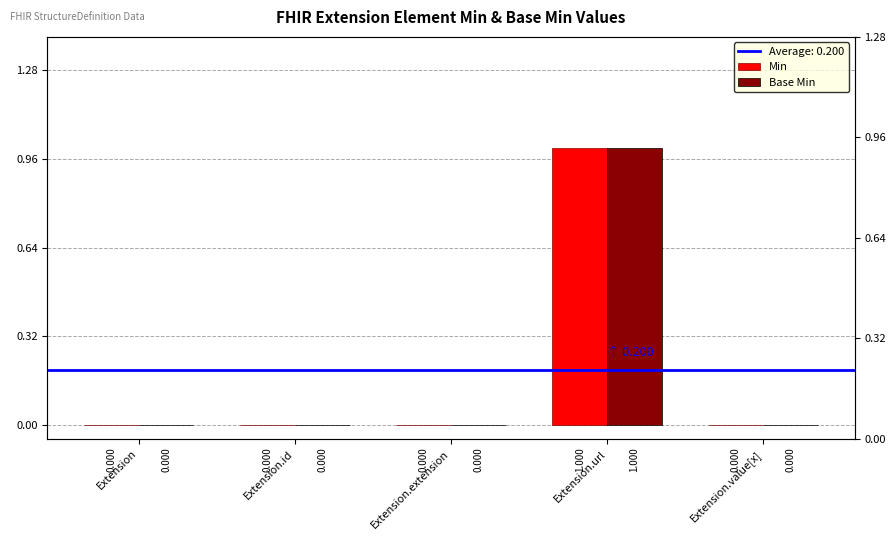

Where is Base Min nearest to the value 0?

Extension